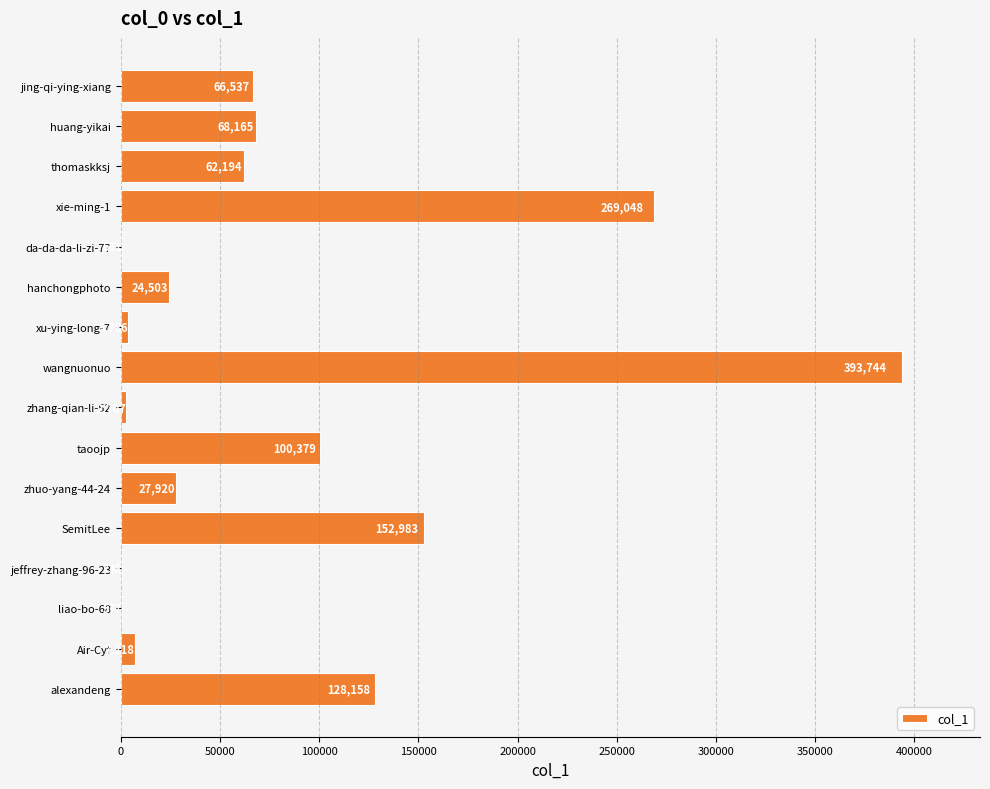

What is the ratio of the value at alexandeng to the value at huang-yikai?

1.9